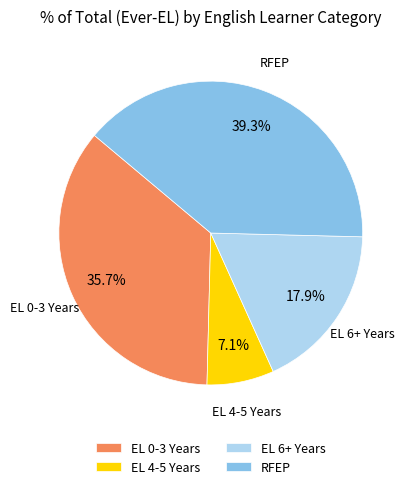

To the nearest percent, what is the difference between the largest and smallest slice percentages?

32%